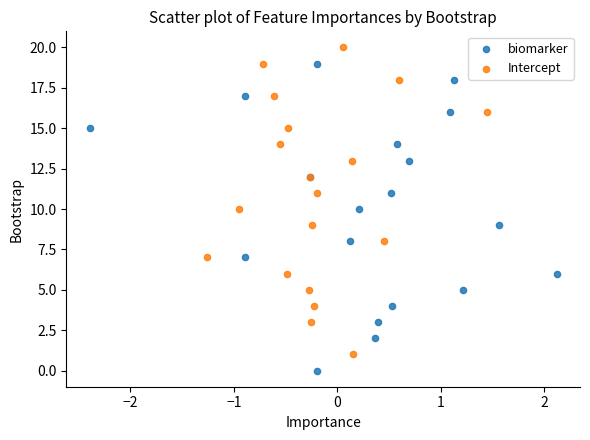

Which series reaches the maximum Y coordinate?

Intercept